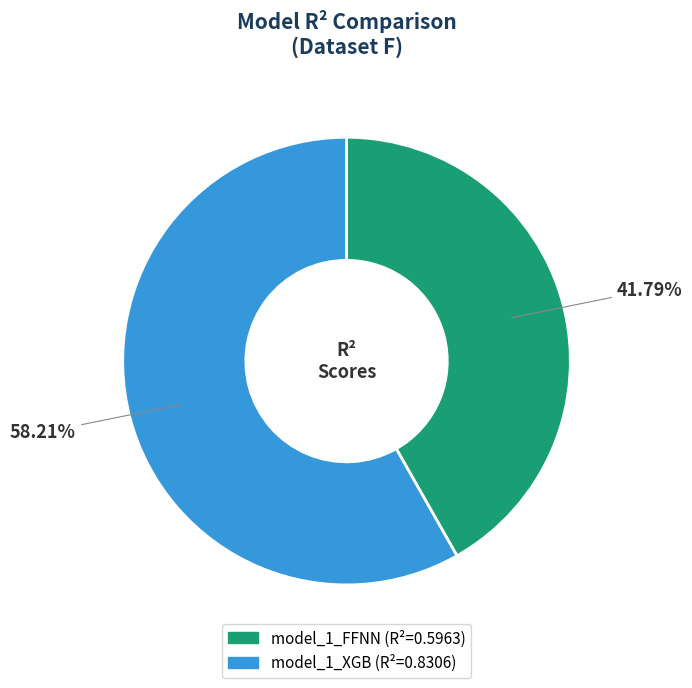

True or false: model_1_FFNN accounts for 31% of the total.

False